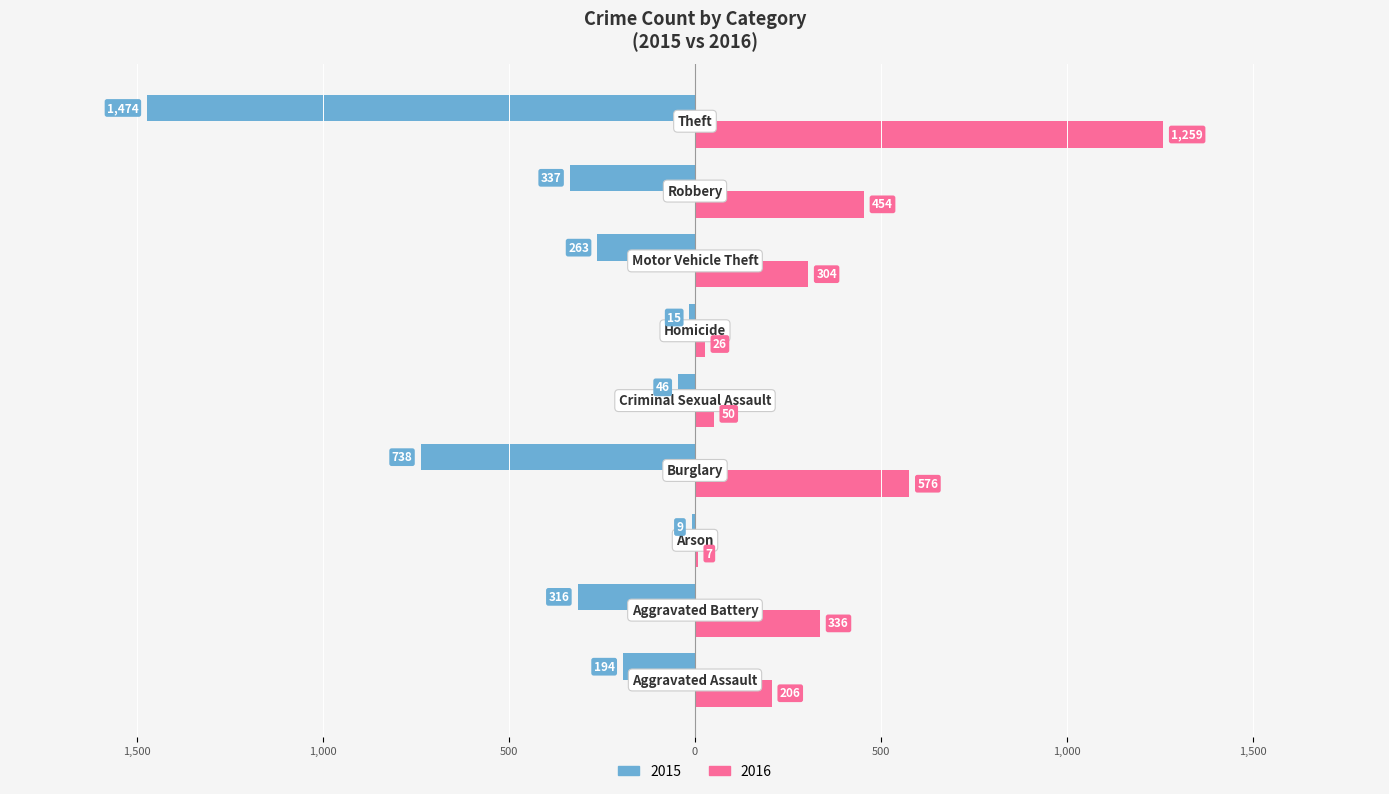

Reading right to left, extract all data points from this chart.

2015: Theft=-1474	Robbery=-337	Motor Vehicle Theft=-263	Homicide=-15	Criminal Sexual Assault=-46	Burglary=-738	Arson=-9	Aggravated Battery=-316	Aggravated Assault=-194
2016: Theft=1259	Robbery=454	Motor Vehicle Theft=304	Homicide=26	Criminal Sexual Assault=50	Burglary=576	Arson=7	Aggravated Battery=336	Aggravated Assault=206